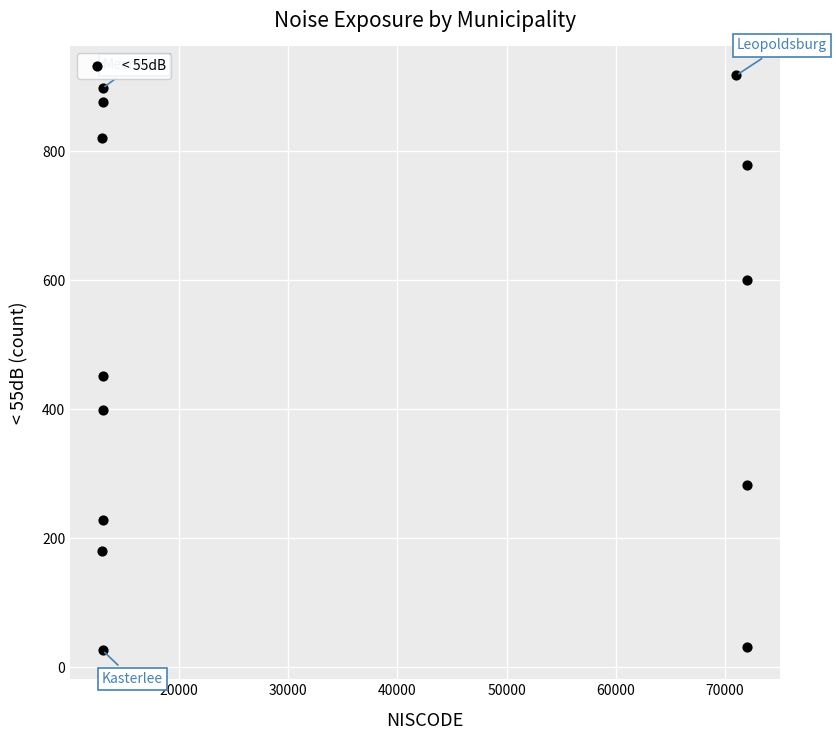

What Y value in the scatter plot is closest to 472?

452